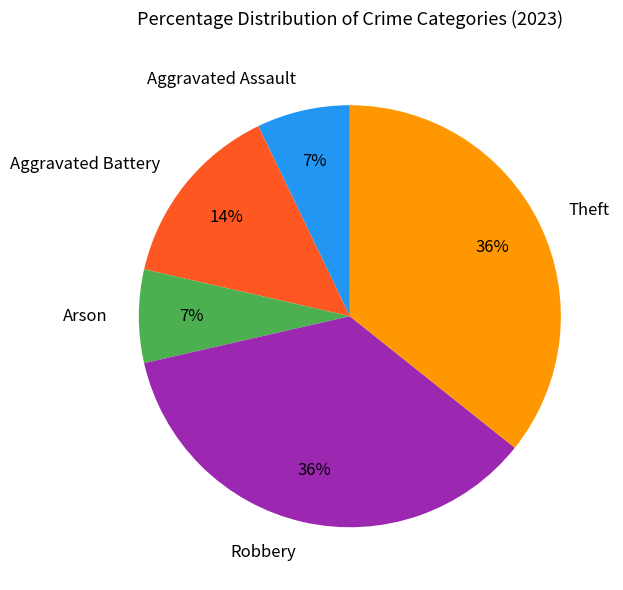

To the nearest percent, what is the difference between the largest and smallest slice percentages?

29%